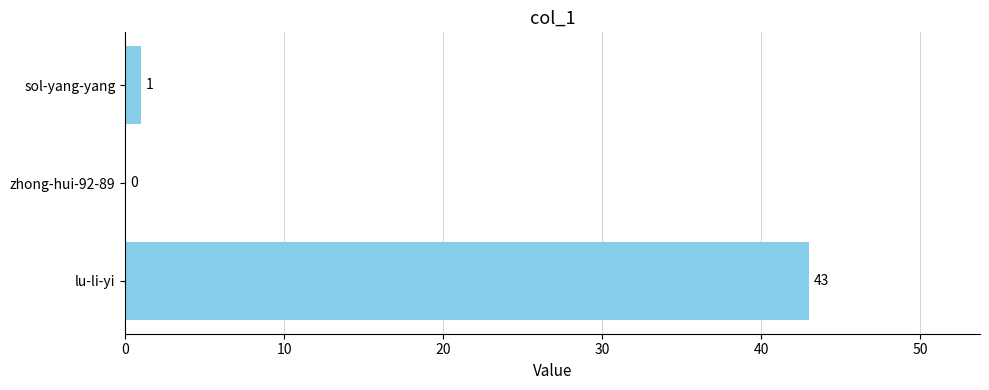

What is the greatest value displayed?

43